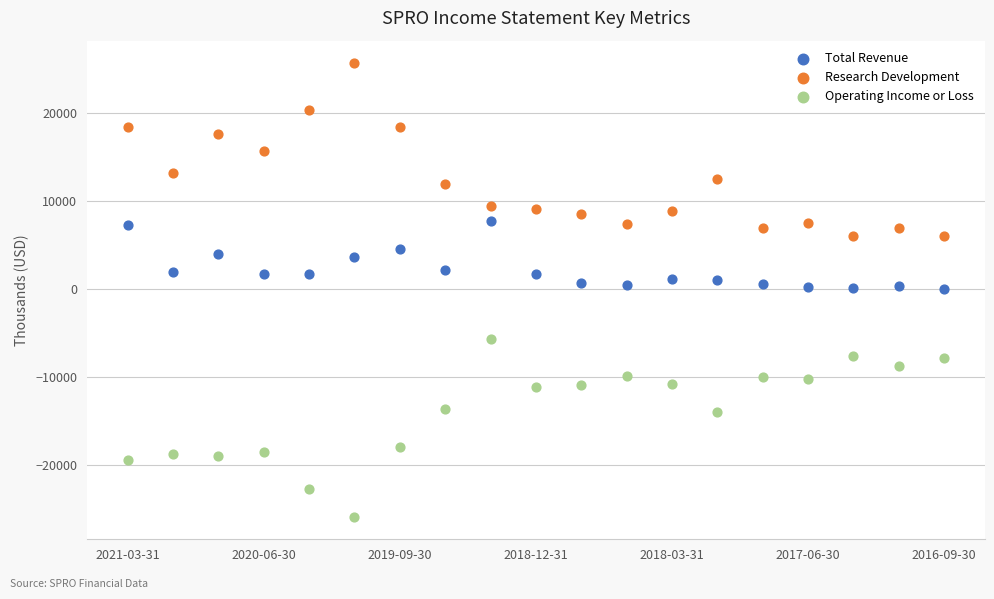

Which series reaches the minimum Y coordinate?

Operating Income or Loss